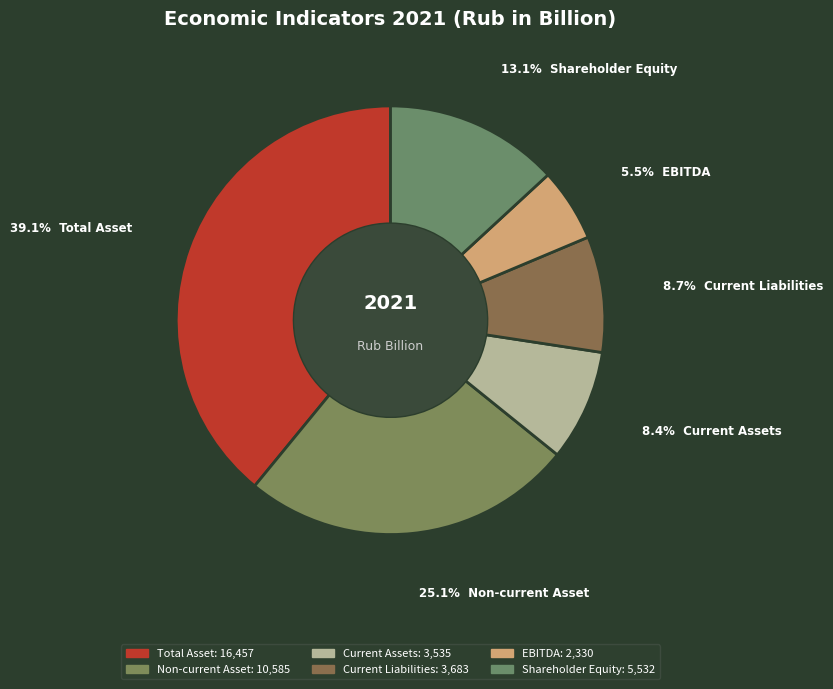

How many segments does this pie chart have?

6